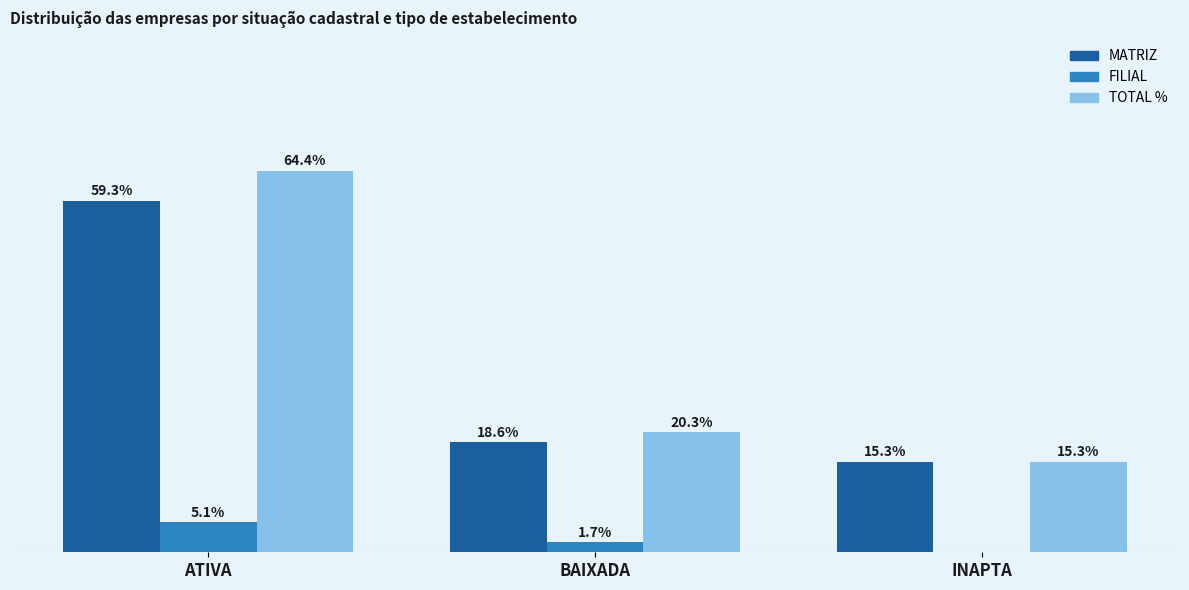

At which label is MATRIZ closest to 37?

BAIXADA